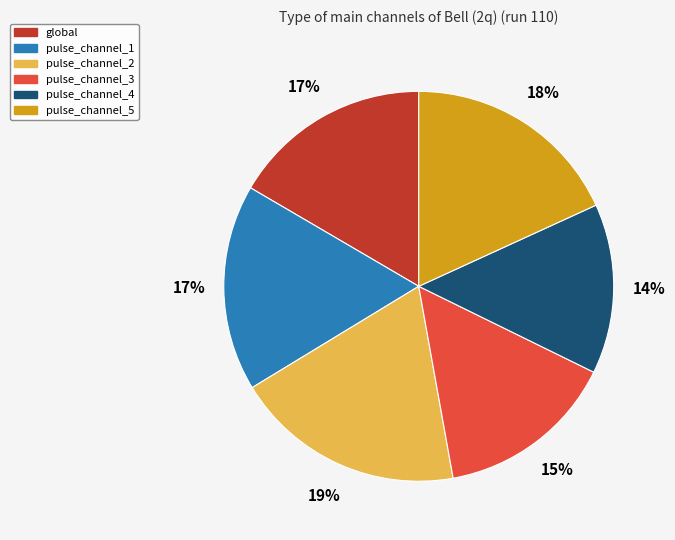

What is the largest slice in the pie chart?

pulse_channel_2